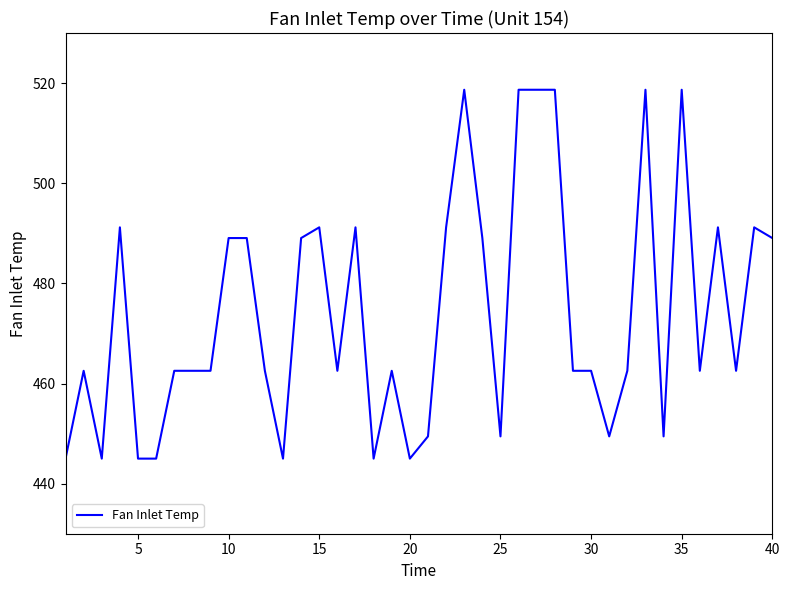

What is the greatest value displayed?

518.7